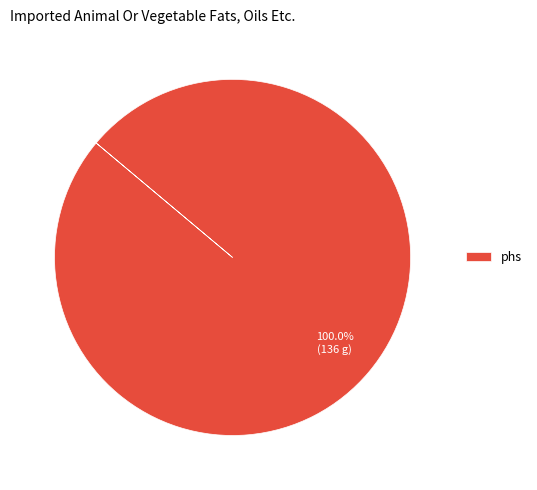

The phs slice represents 100% of the pie. True or false?

True